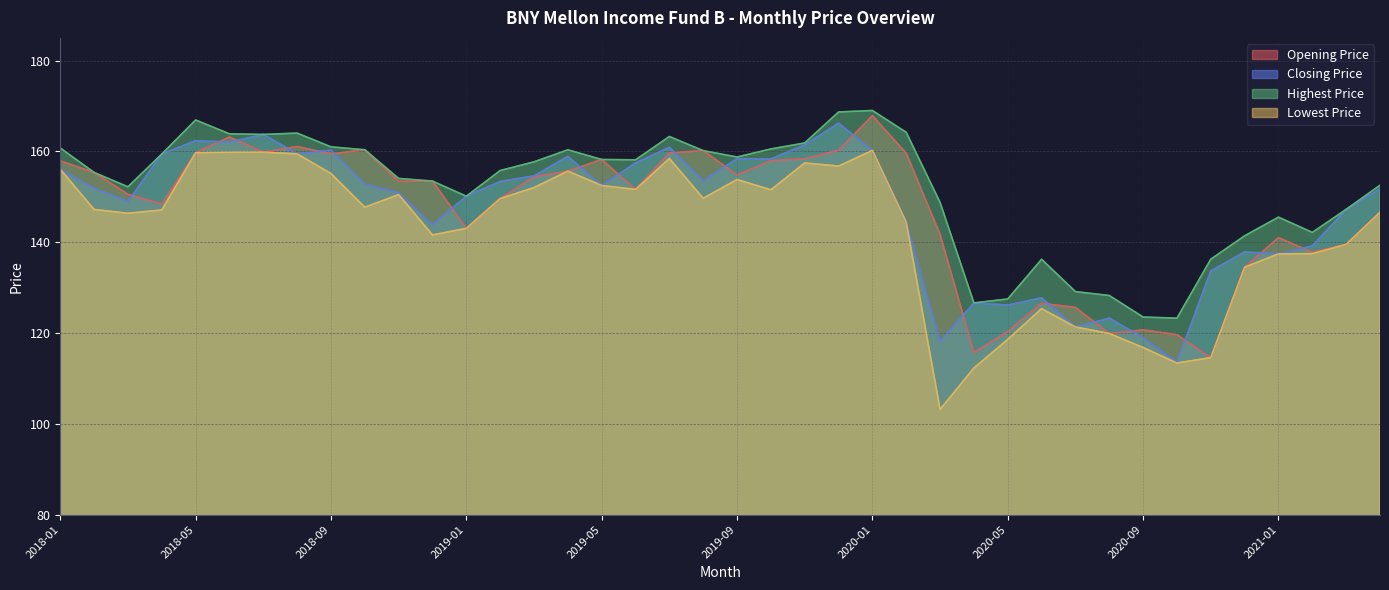

Reading left to right, extract all data points from this chart.

Opening Price: 157.9	155.4	150.6	148.4	159.7	163.2	159.8	161.1	159.5	160.4	153.4	153.5	143.1	149.6	154.4	155.7	158.2	151.6	159.7	160.2	154.8	158.0	158.4	160.3	167.9	159.6	141.7	115.7	120.4	126.5	125.7	119.9	120.7	119.6	114.6	134.5	141.0	137.8	139.5	146.6
Closing Price: 156.1	151.9	149.0	159.4	162.4	162.0	163.7	159.4	160.3	152.8	150.9	143.8	150.1	153.4	154.6	158.9	152.5	157.5	160.9	153.5	158.4	158.3	161.4	166.2	160.2	144.4	118.1	126.6	126.2	127.8	121.3	123.3	119.0	113.6	133.7	137.9	137.4	139.2	147.2	151.8
Highest Price: 160.8	155.4	152.2	159.4	166.9	163.9	163.7	164.0	161.0	160.4	154.1	153.5	150.1	155.8	157.7	160.3	158.2	158.2	163.3	160.2	158.8	160.5	161.9	168.7	169.0	164.2	148.8	126.6	127.5	136.2	129.1	128.3	123.5	123.3	136.3	141.4	145.5	142.2	147.2	152.6
Lowest Price: 156.1	147.2	146.4	147.1	159.7	159.8	159.8	159.4	155.1	147.7	150.5	141.6	143.1	149.6	152.0	155.7	152.5	151.6	158.4	149.7	153.8	151.5	157.5	156.8	160.2	144.4	103.2	112.3	118.6	125.4	121.3	119.9	116.8	113.4	114.6	134.5	137.4	137.5	139.5	146.6